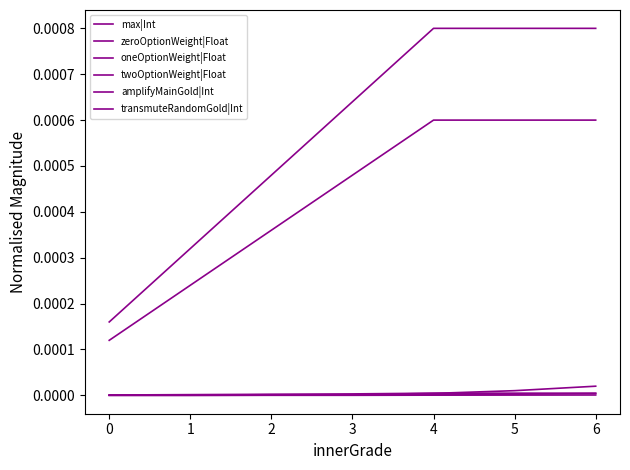

Is this an area chart (filled region under the line)?

No